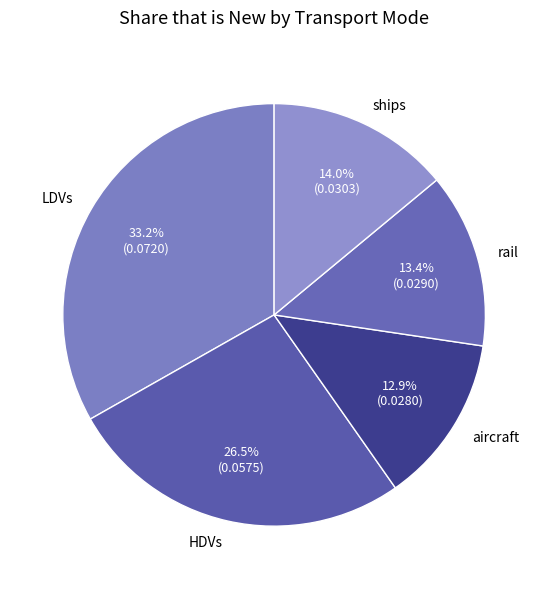

To the nearest percent, what is the combined percentage of LDVs and HDVs?

60%